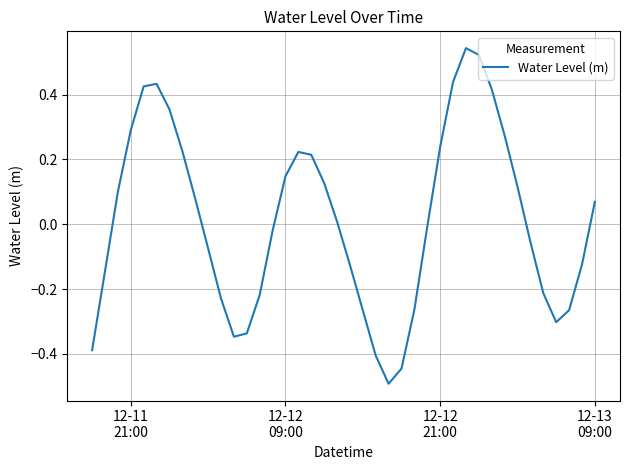

How many distinct data groups are displayed?

1